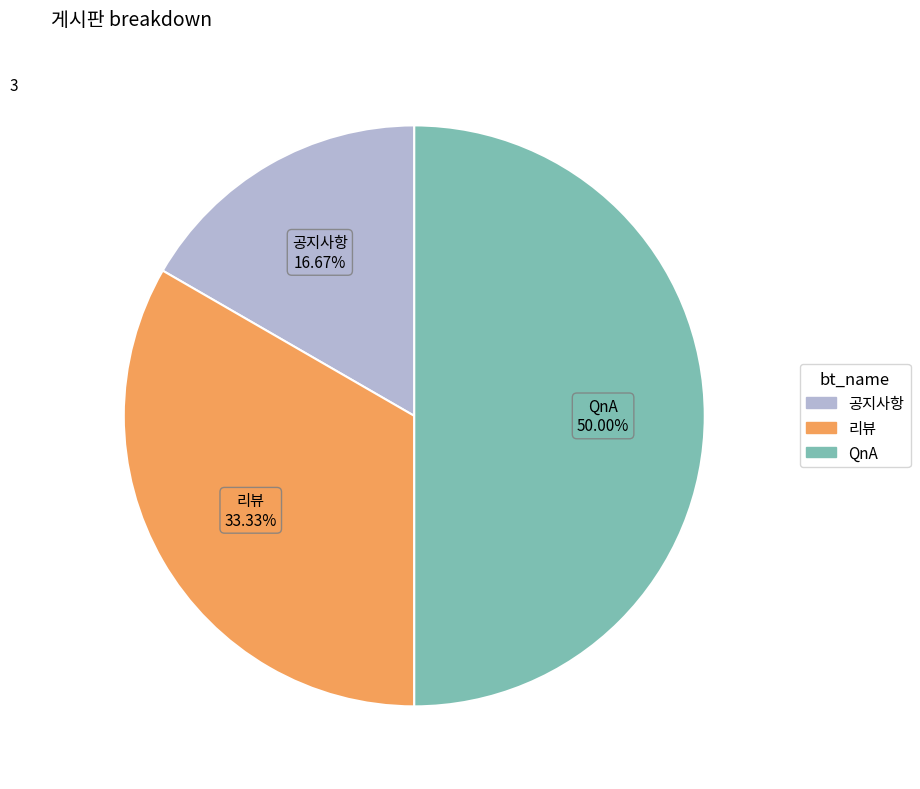

The 공지사항 slice represents 17% of the pie. True or false?

True